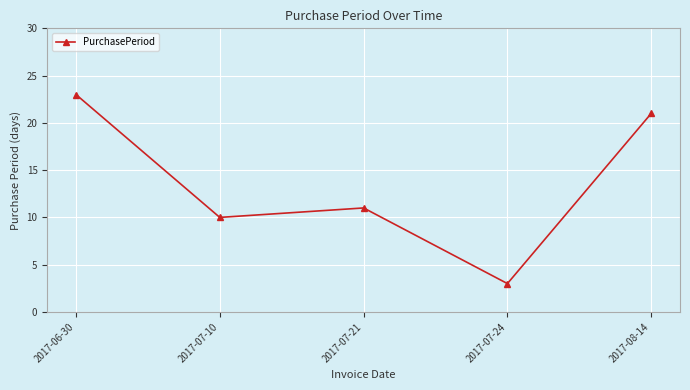

Rank the categories by value from highest to lowest.

2017-06-30, 2017-08-14, 2017-07-21, 2017-07-10, 2017-07-24